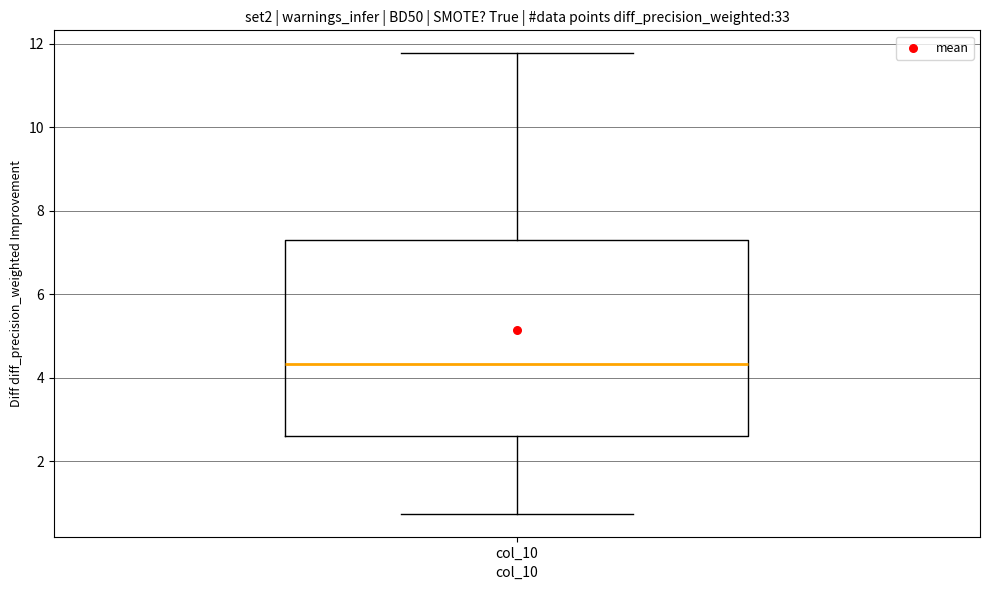

Where does the lower whisker of the box for col_10 end on the y-axis? The values are not printed on the chart, so give them approximately, as read against the axis.

0.8